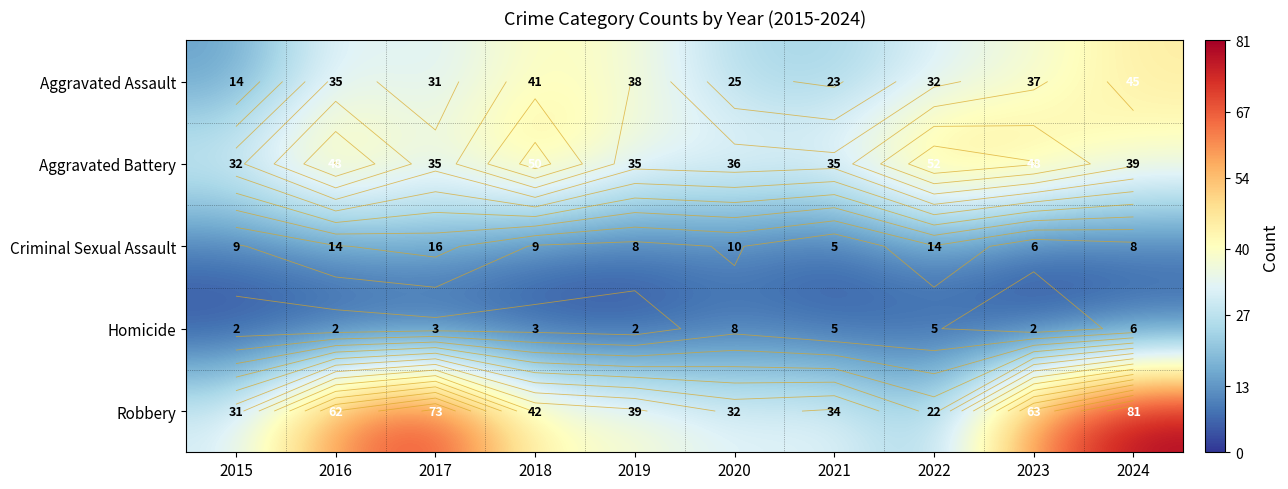

True or false: Aggravated Assault has a value of 14 at 2015.

True